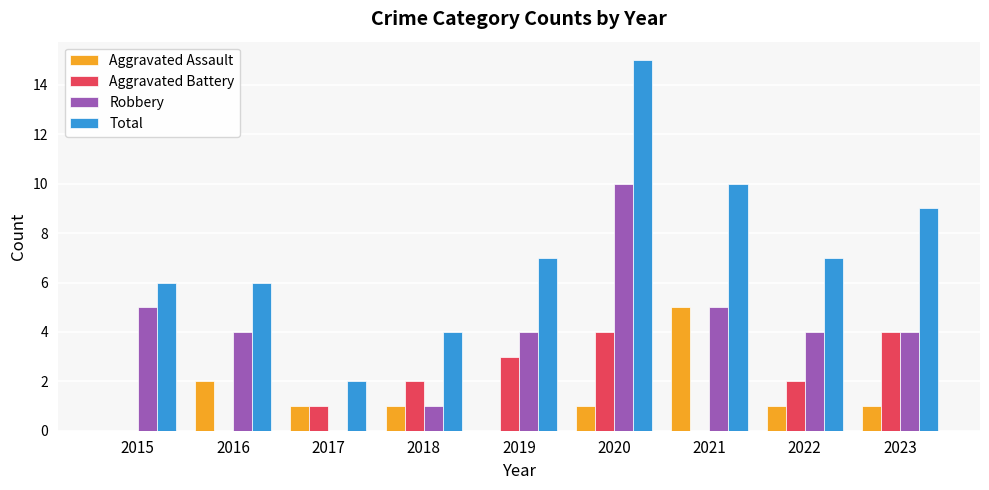

What is the sum of all Robbery values?

37